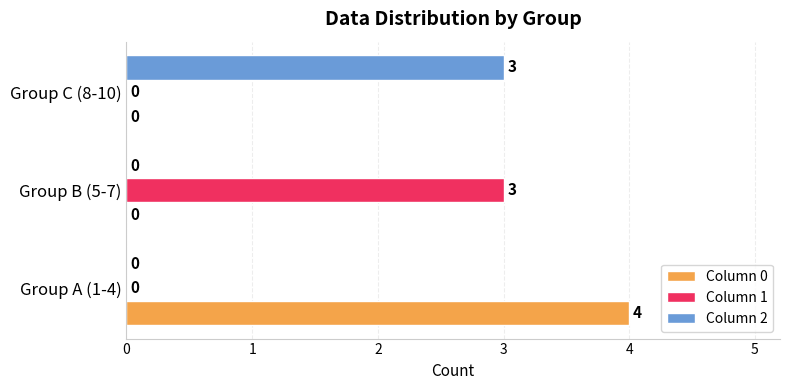

Is it true that Column 0 equals 4 at Group A (1-4)?

True